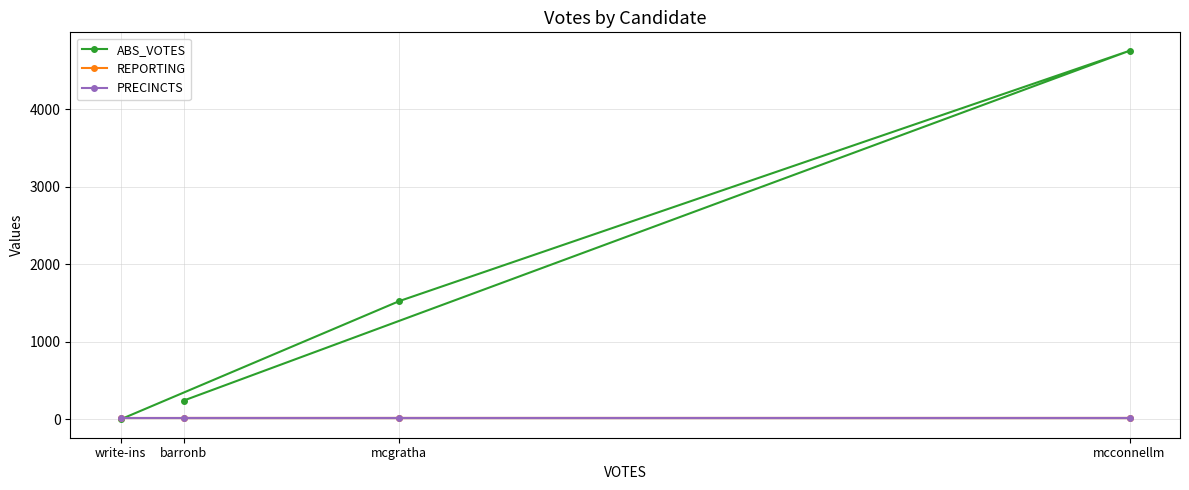

What is the value of the ABS_VOTES point at the 3rd from the left?

1524